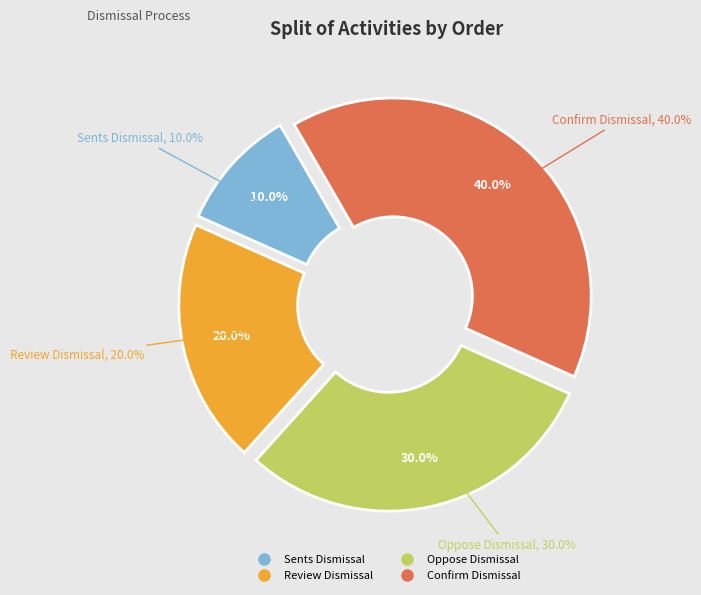

Which category has the biggest portion of the pie?

Confirm Dismissal